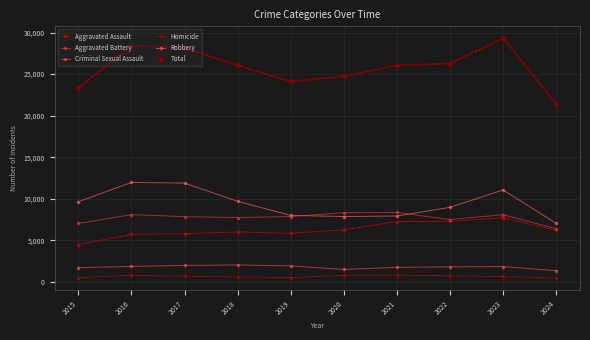

In Robbery, how many points are higher than both neighbors (excluding endpoints)?

2